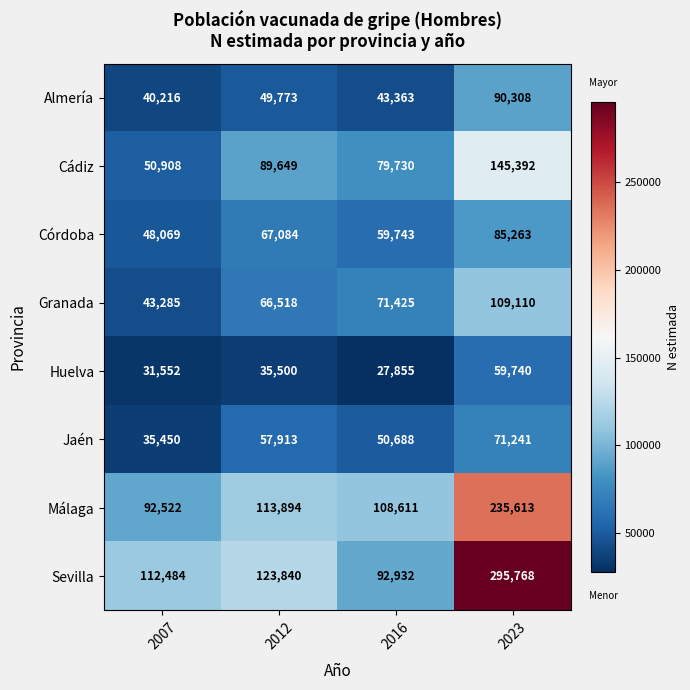

Rank the series by their maximum value, from highest to lowest.

Sevilla, Málaga, Cádiz, Granada, Almería, Córdoba, Jaén, Huelva